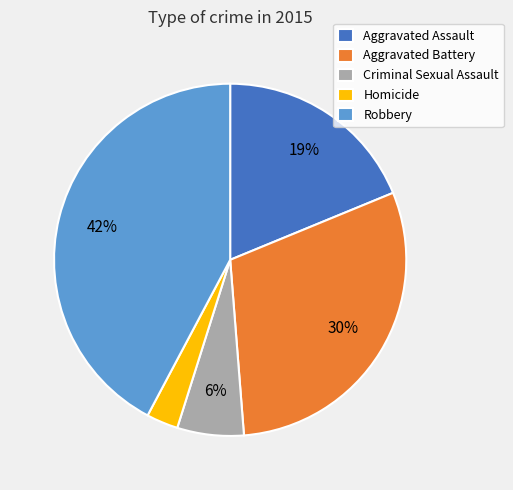

The Robbery slice represents 32% of the pie. True or false?

False